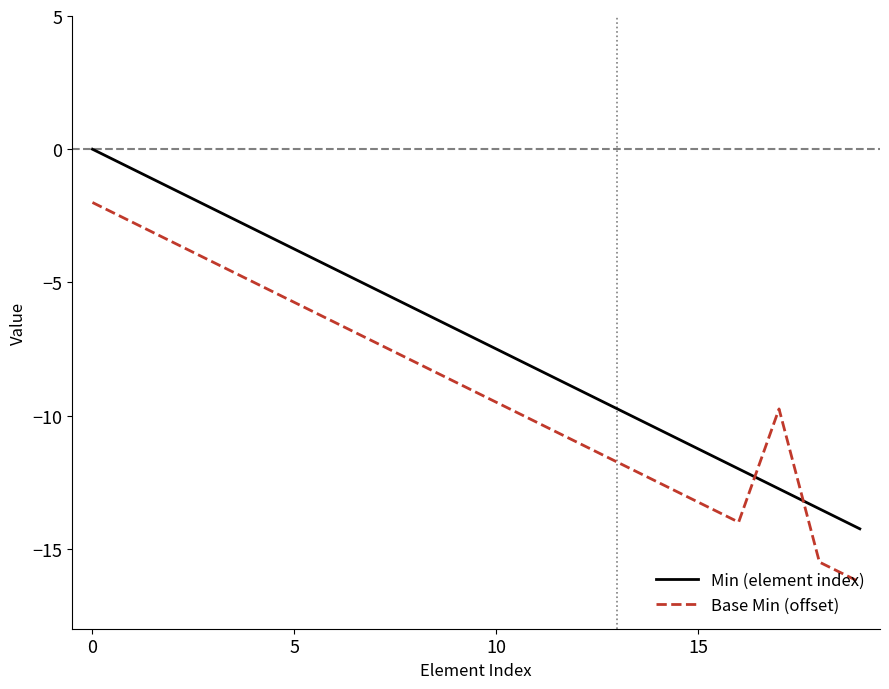

Rank the series by their maximum value, from lowest to highest.

Base Min (offset), Min (element index)